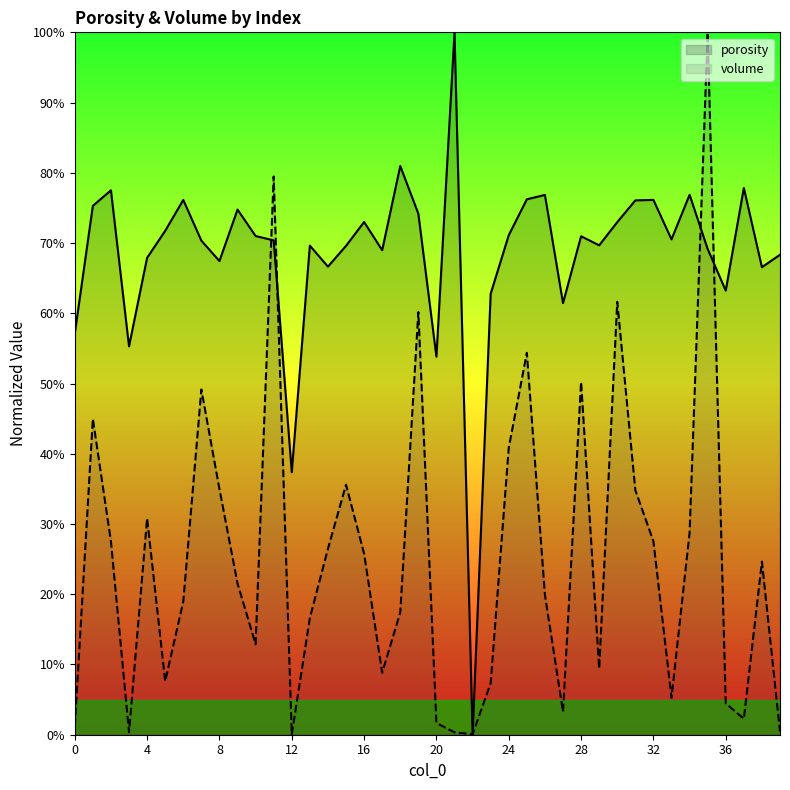

Is the value of porosity at 14 greater than the value of volume at 21?

Yes